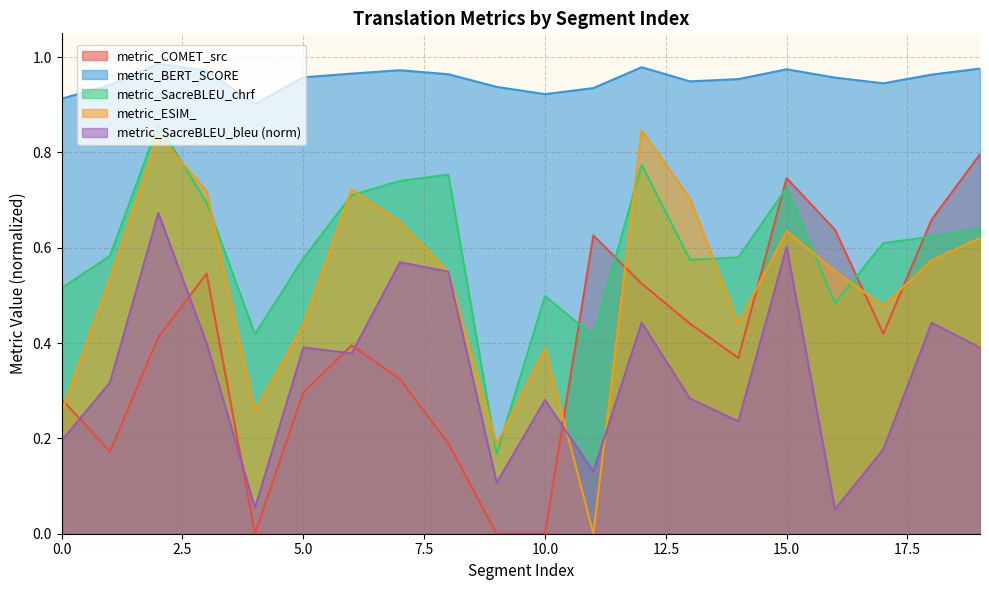

True or false: metric_ESIM_ and metric_SacreBLEU_chrf intersect in this chart.

True